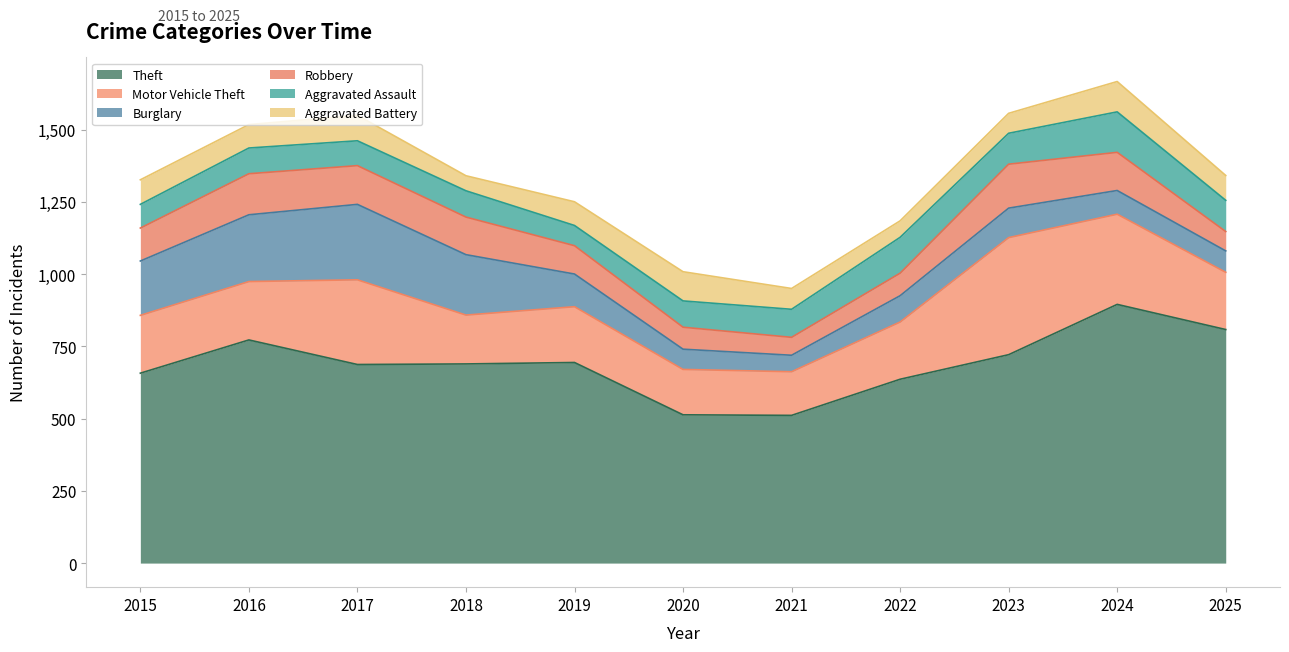

True or false: Motor Vehicle Theft and Aggravated Battery intersect in this chart.

False